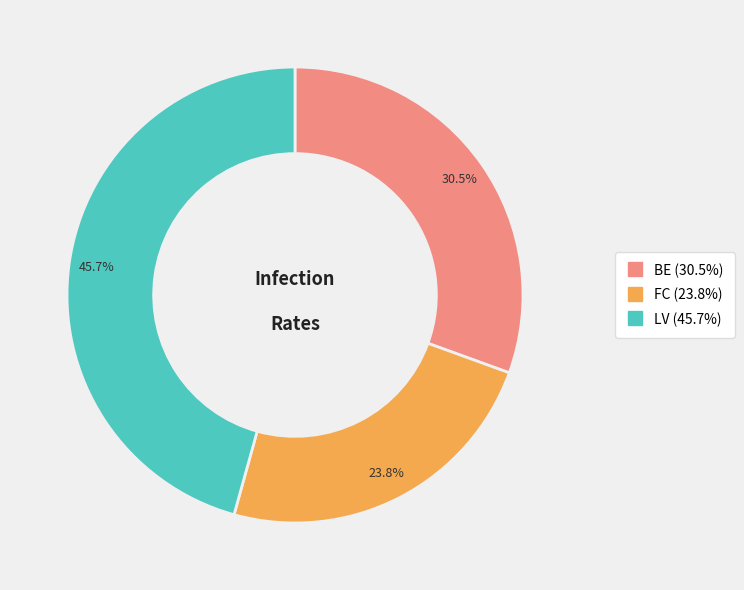

Is there any slice that represents more than half of the pie?

No